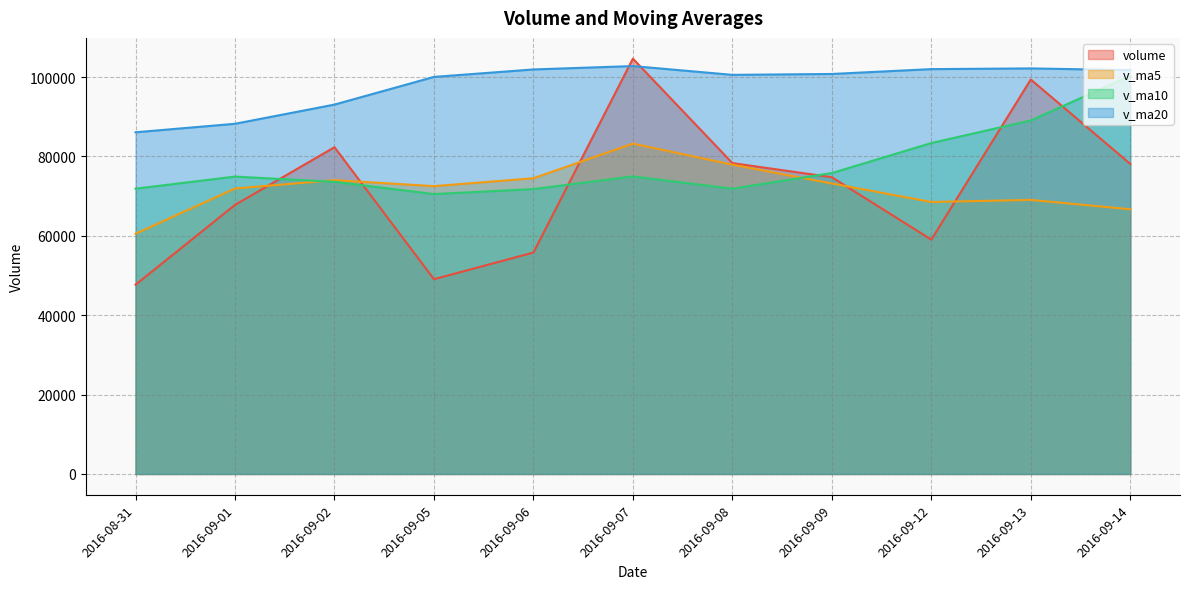

What is the label of the 9th point from the left?

2016-09-12